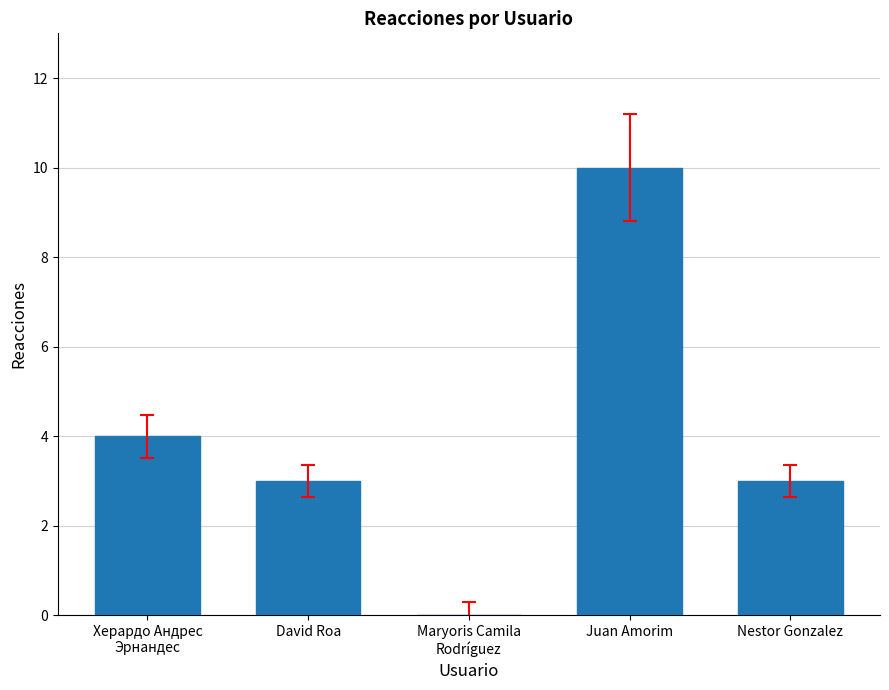

What is the maximum value shown in the chart?

10